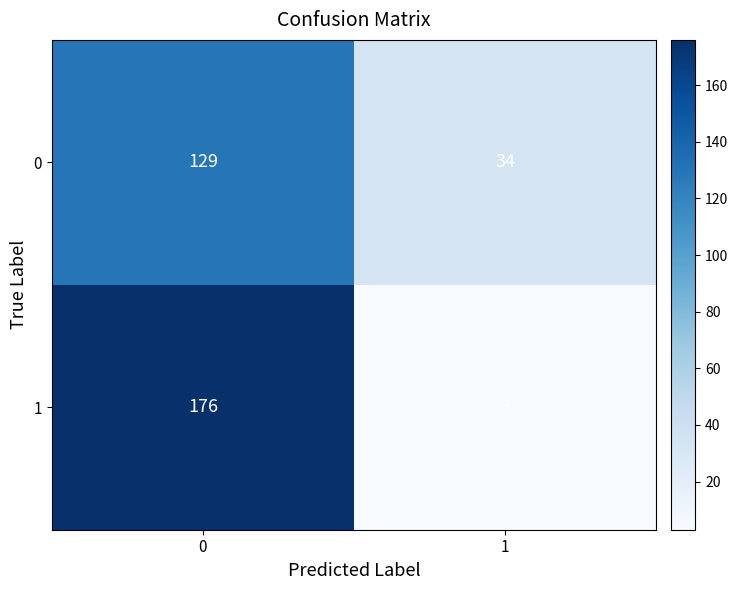

List the series in order of their overall mean, lowest first.

0, 1